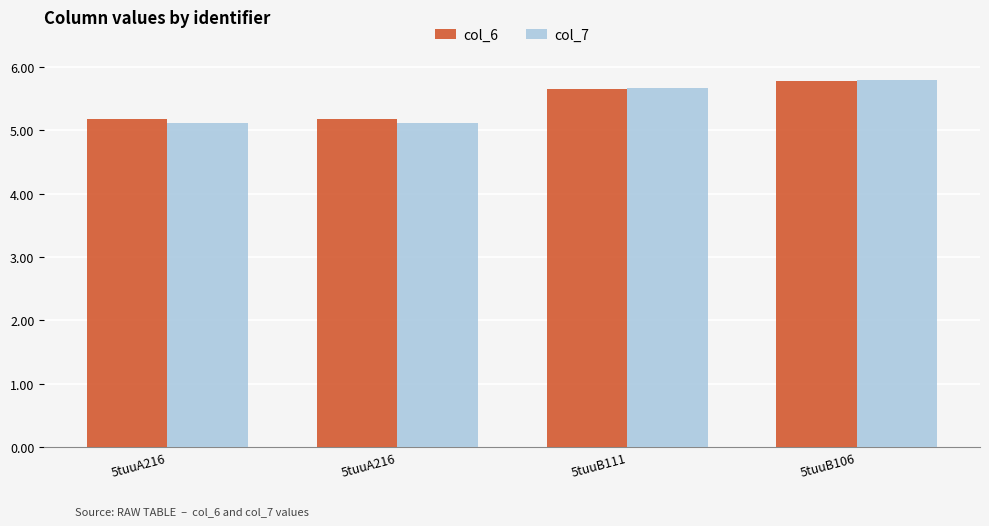

Count the number of categories in the chart.

4